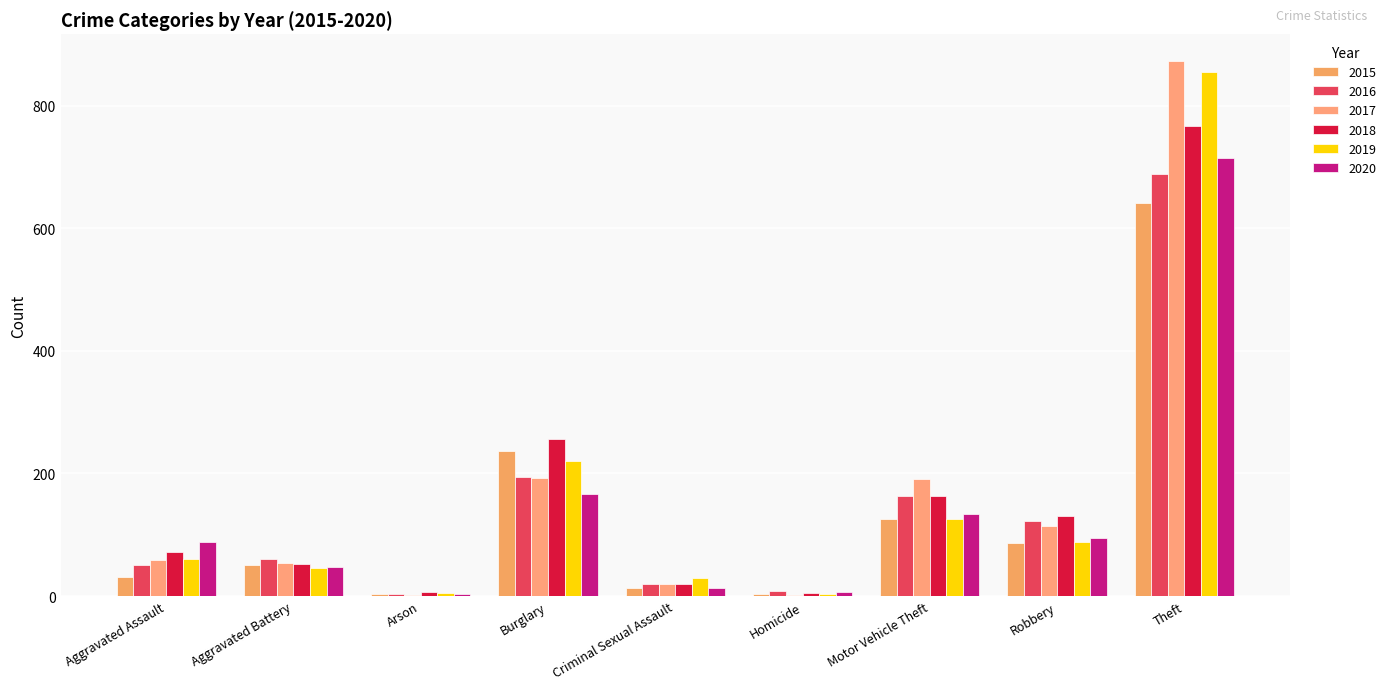

At which label is 2016 closest to 346?

Burglary